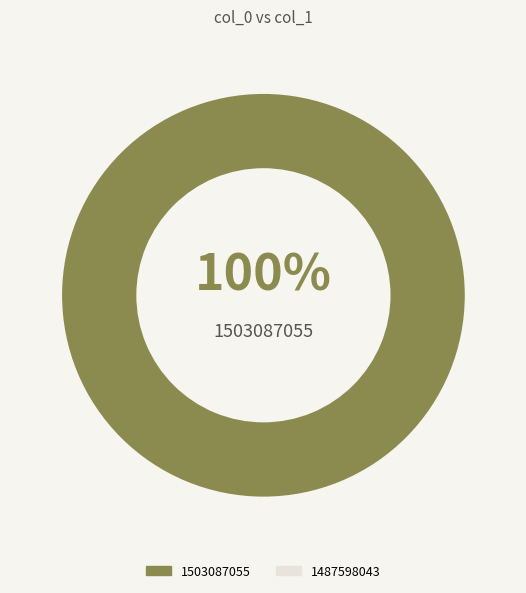

Is it true that 1503087055 is 100% of the pie?

True